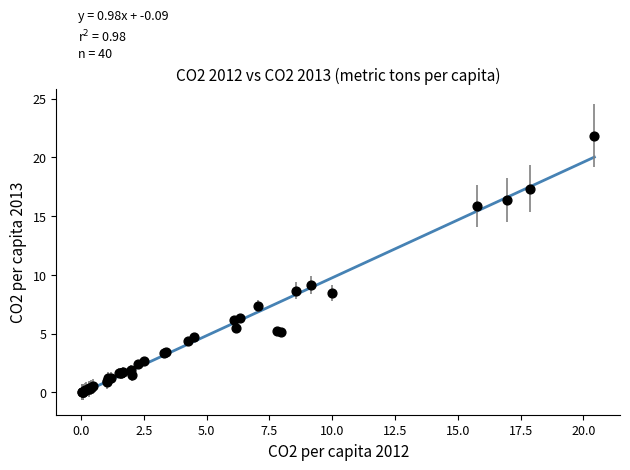

What Y value in the scatter plot is closest to 10?

9.2